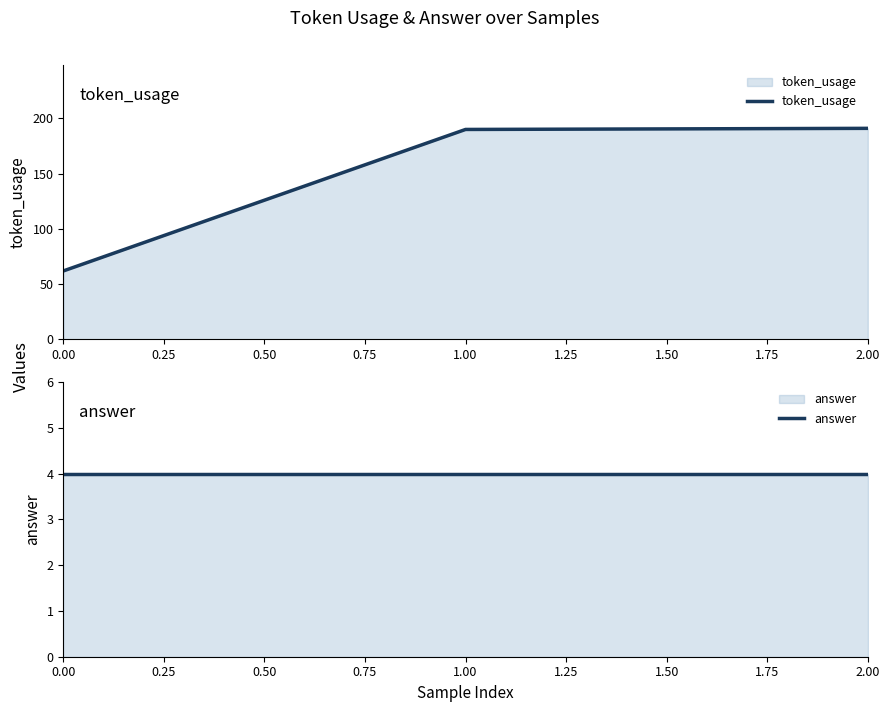

At how many categories does at least one series exceed 167?

2